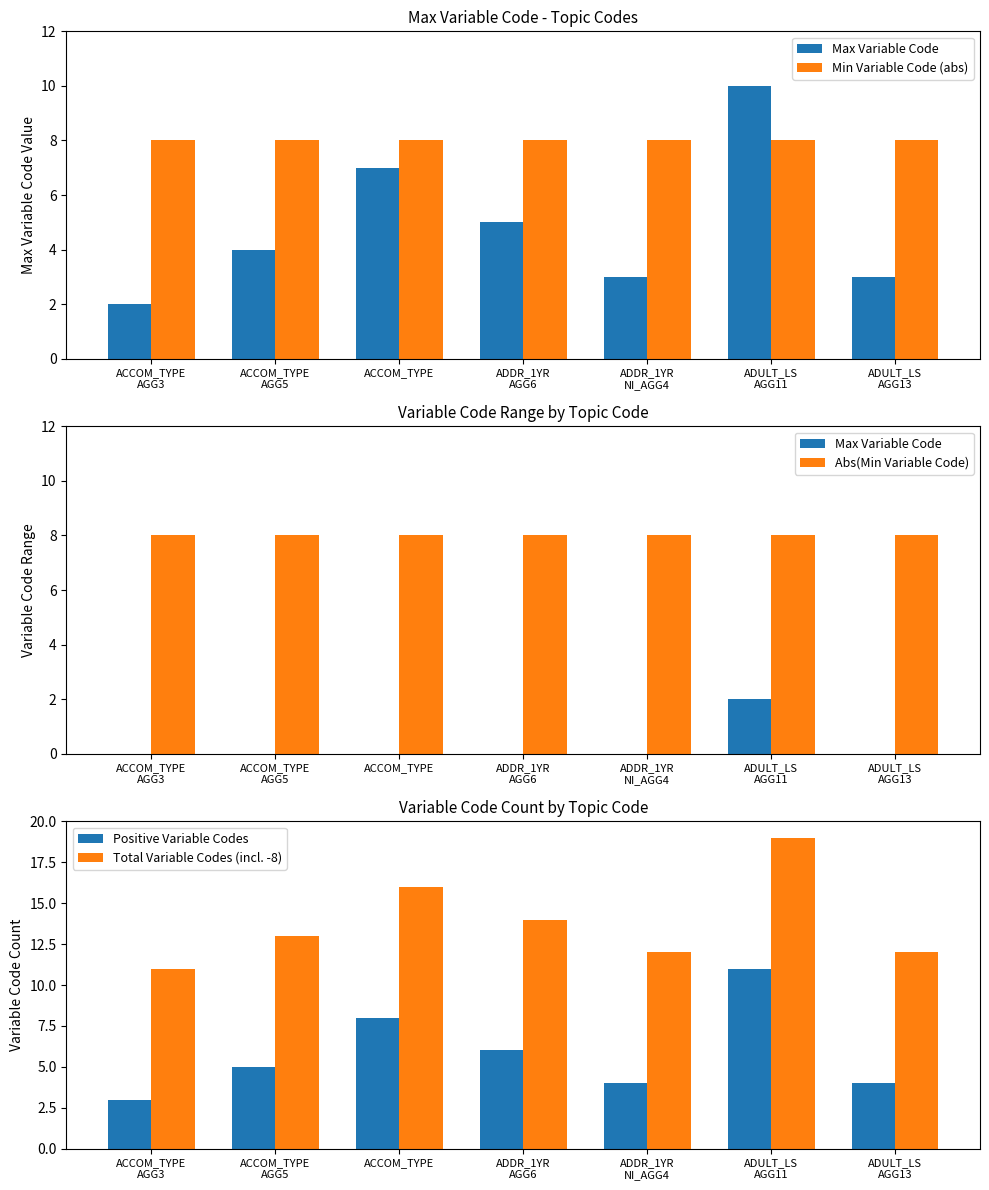

What is the average value of the Min Variable Code (abs) series?

8